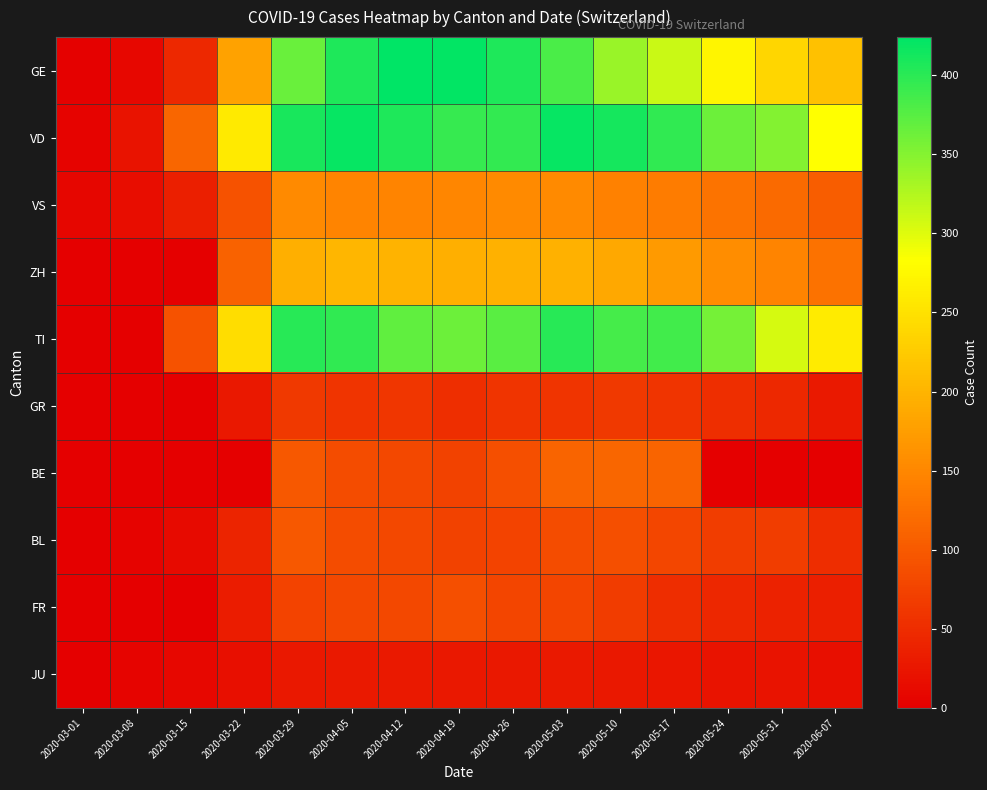

At which category is the sum across all series the highest?

2020-04-05